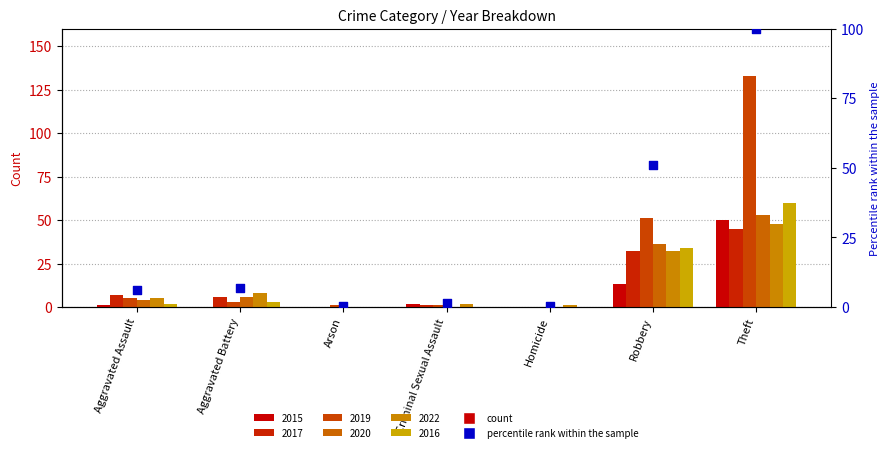

Which has a higher value, Aggravated Battery or Criminal Sexual Assault?

Aggravated Battery